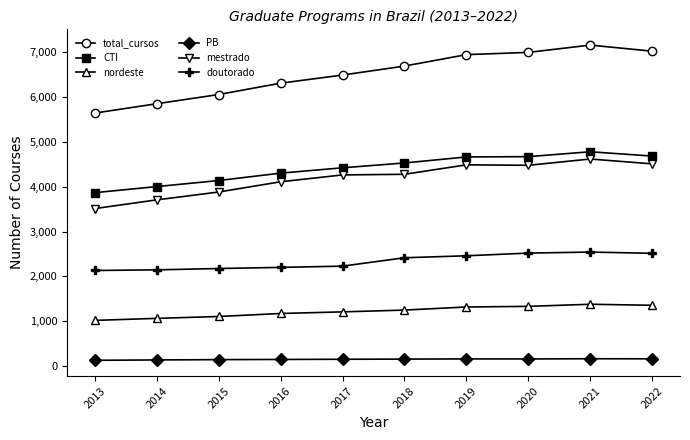

Count the number of data series in this chart.

6